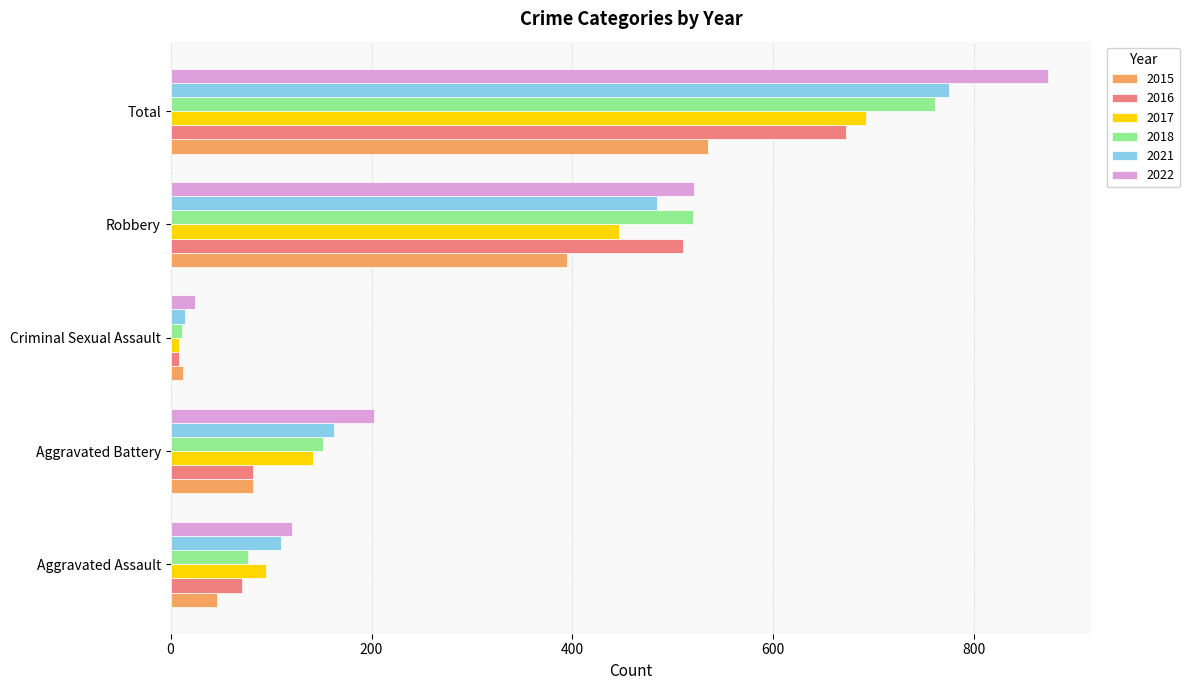

What is the maximum value shown in the chart?

873